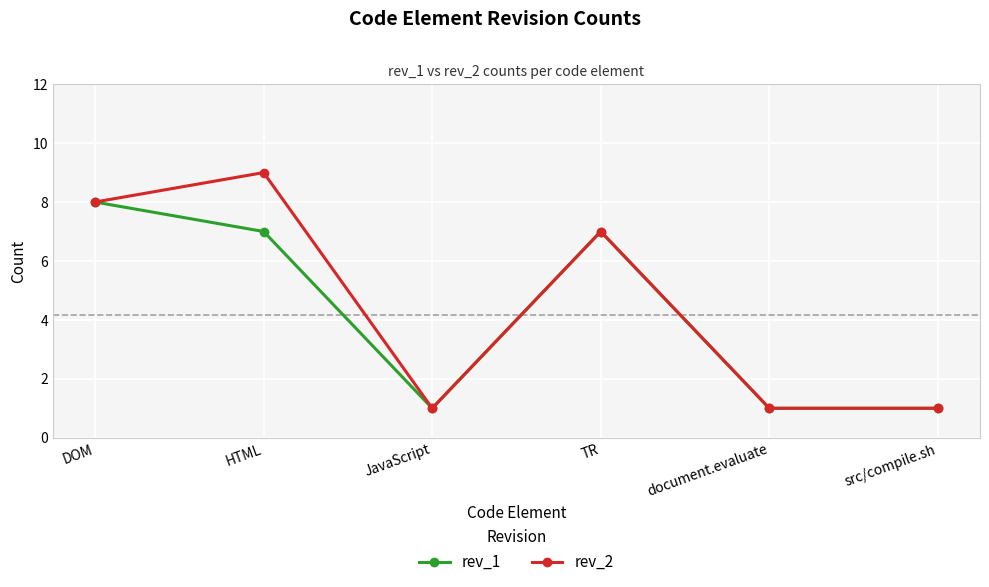

True or false: rev_2 has a value of 0 at JavaScript.

False